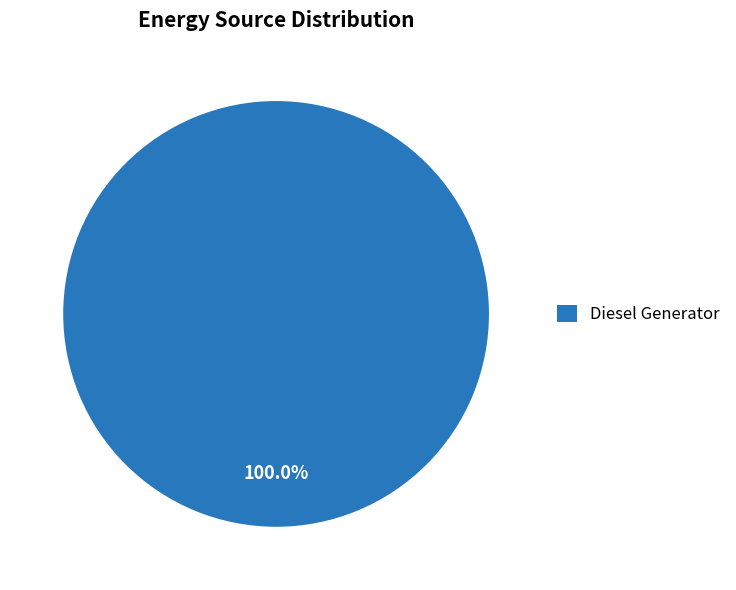

How many segments does this pie chart have?

1